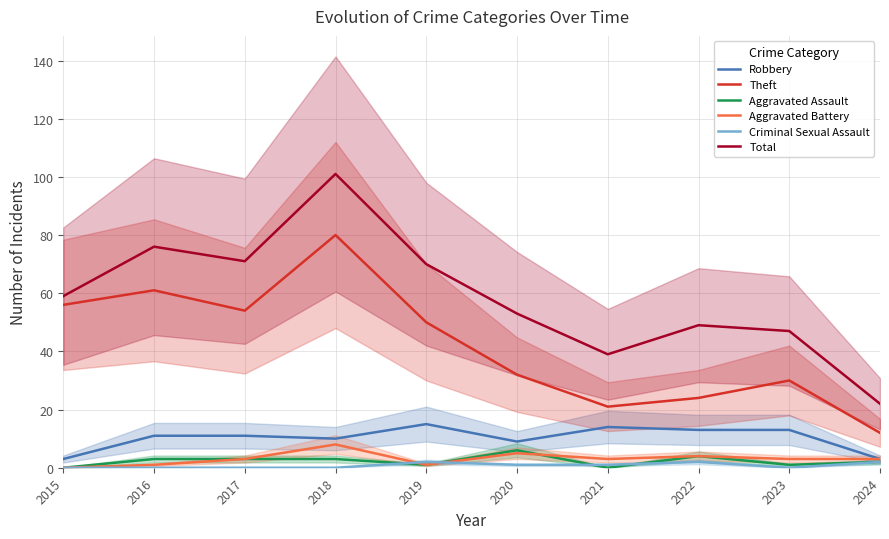

What is the difference between the second highest and minimum values in the Total series?

54